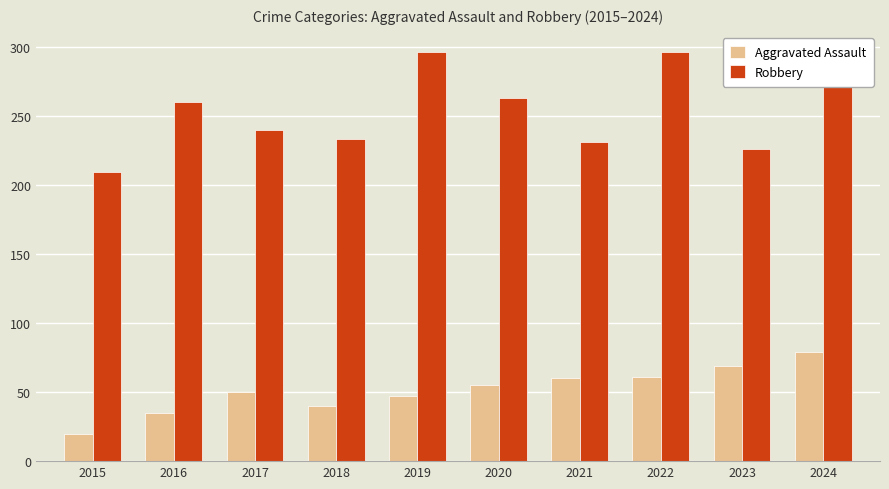

What is the difference between the highest and lowest values at 2016?

225